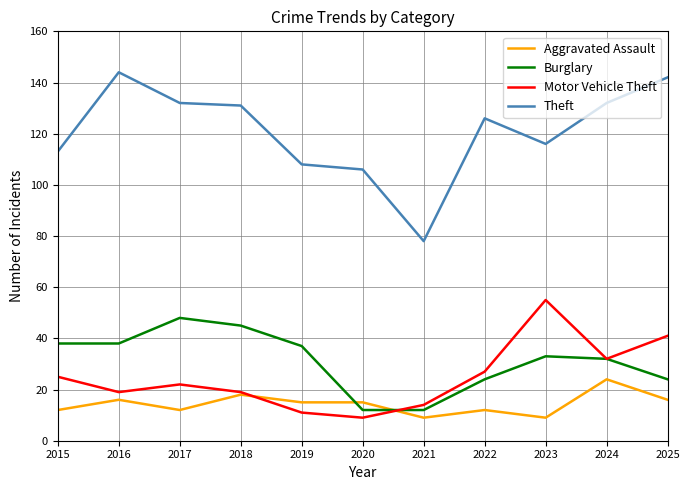

The value of Burglary at 2016 is 38. True or false?

True